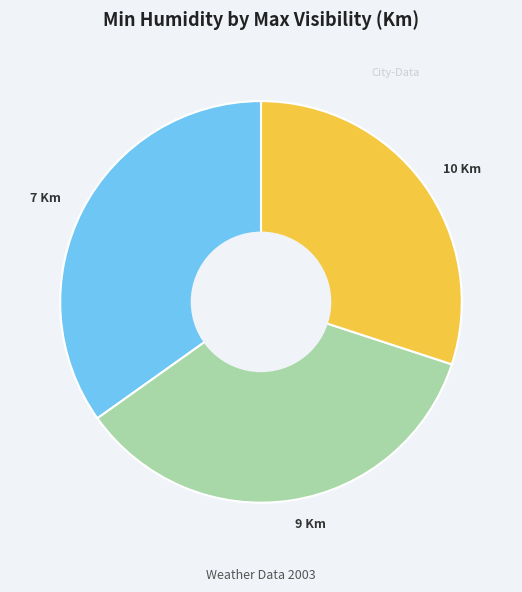

Which category has the smallest portion of the pie?

10 Km